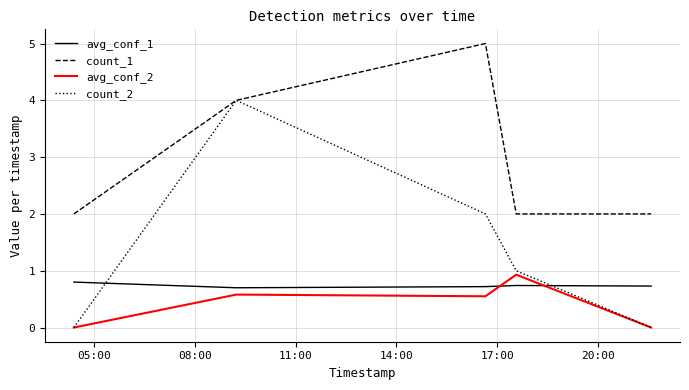

What is the sum of all count_2 values?

7.0